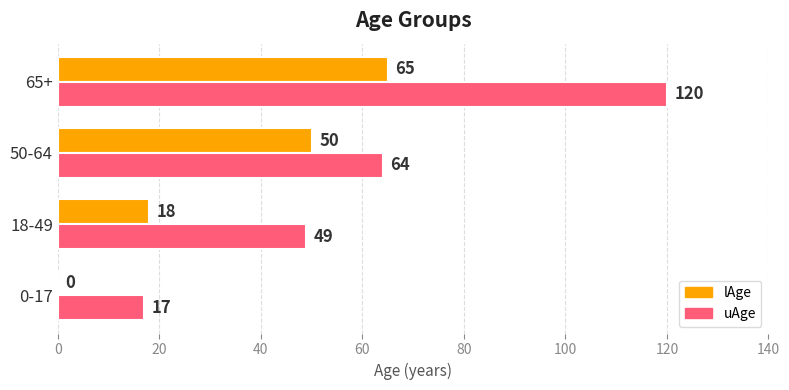

At which label is lAge closest to 32?

18-49